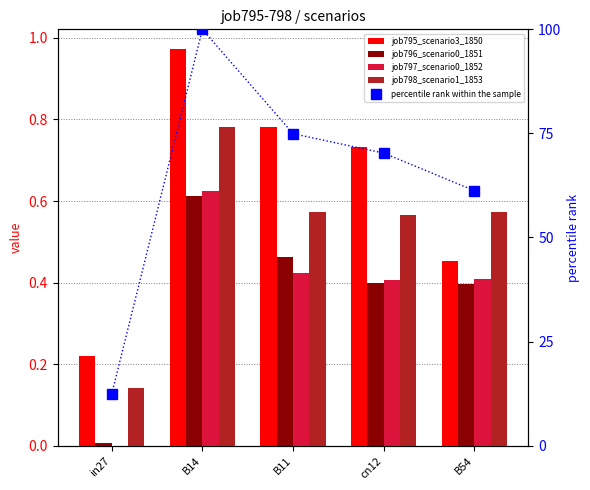

What are all the series names shown in the legend?

job795_scenario3_1850, job796_scenario0_1851, job797_scenario0_1852, job798_scenario1_1853, percentile rank within the sample